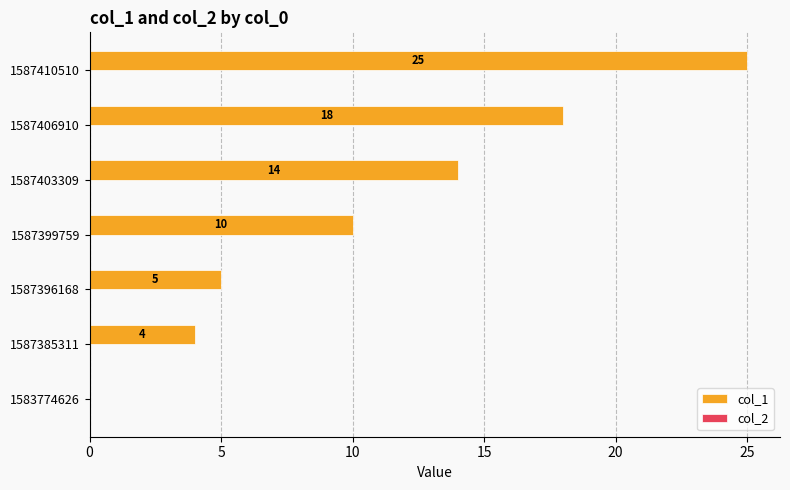

What is the greatest value displayed?

25